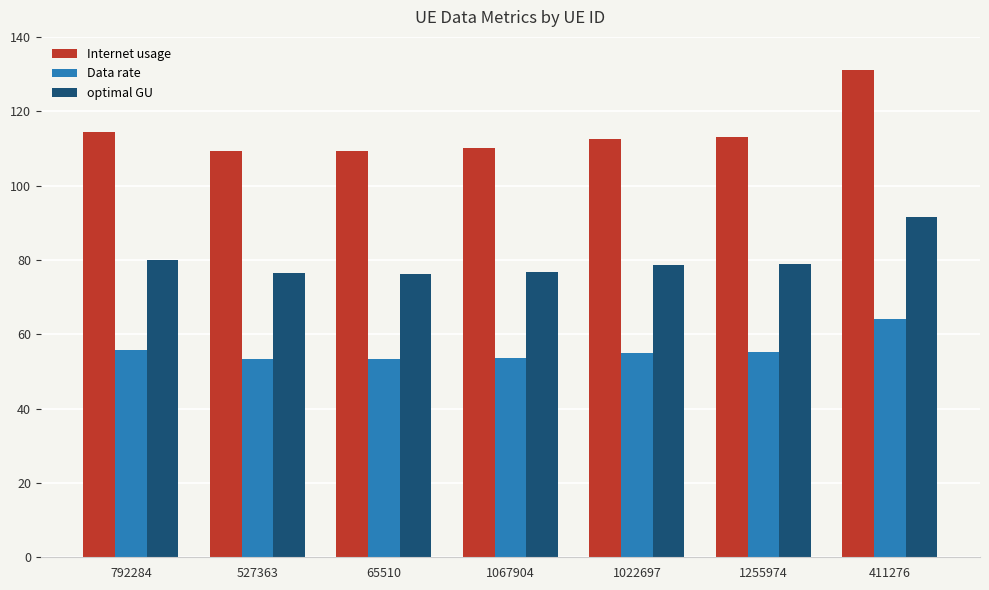

Is it true that Internet usage equals 233.4 at 411276?

False